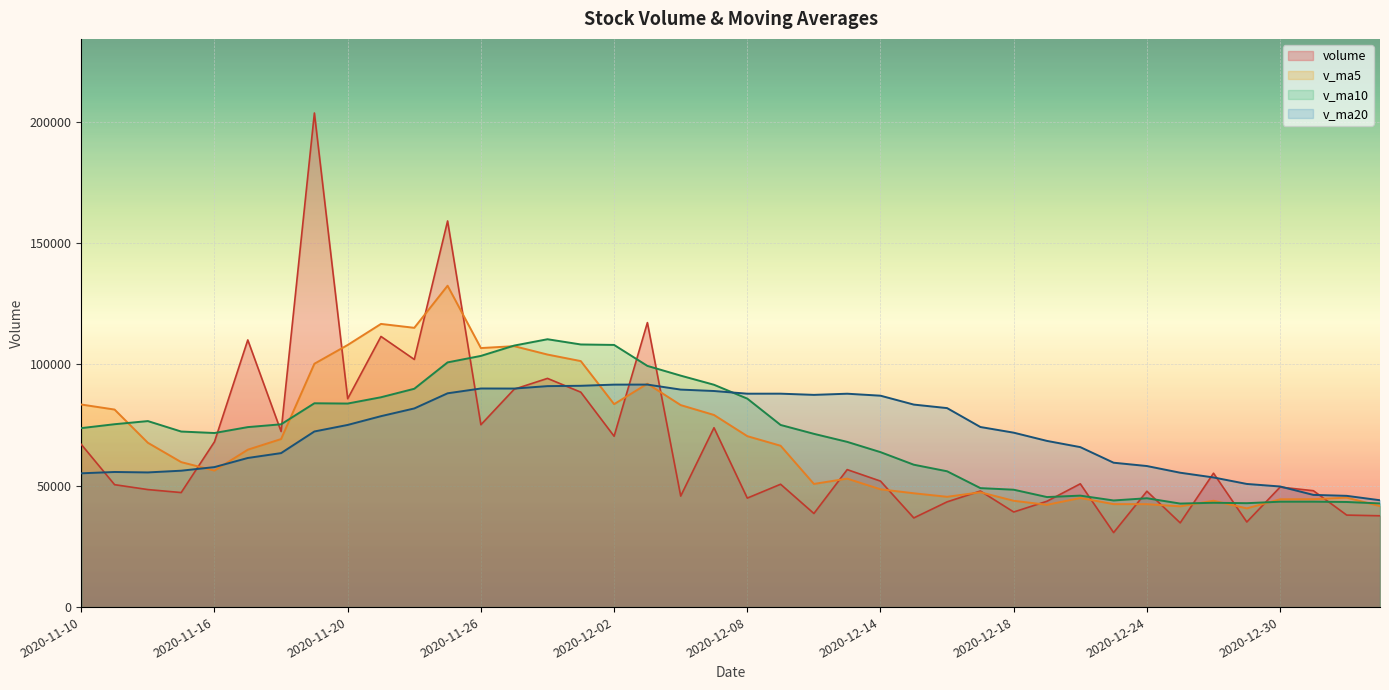

Which series has the largest range (max minus min)?

volume